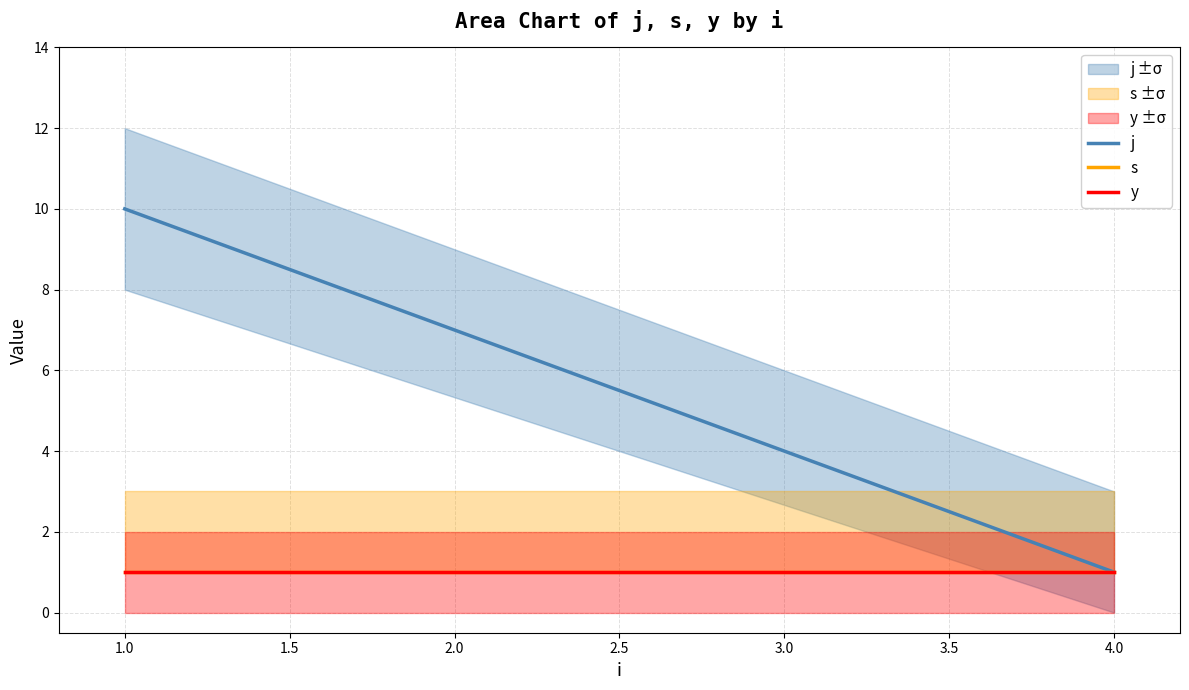

How many categories are shown in the chart?

2